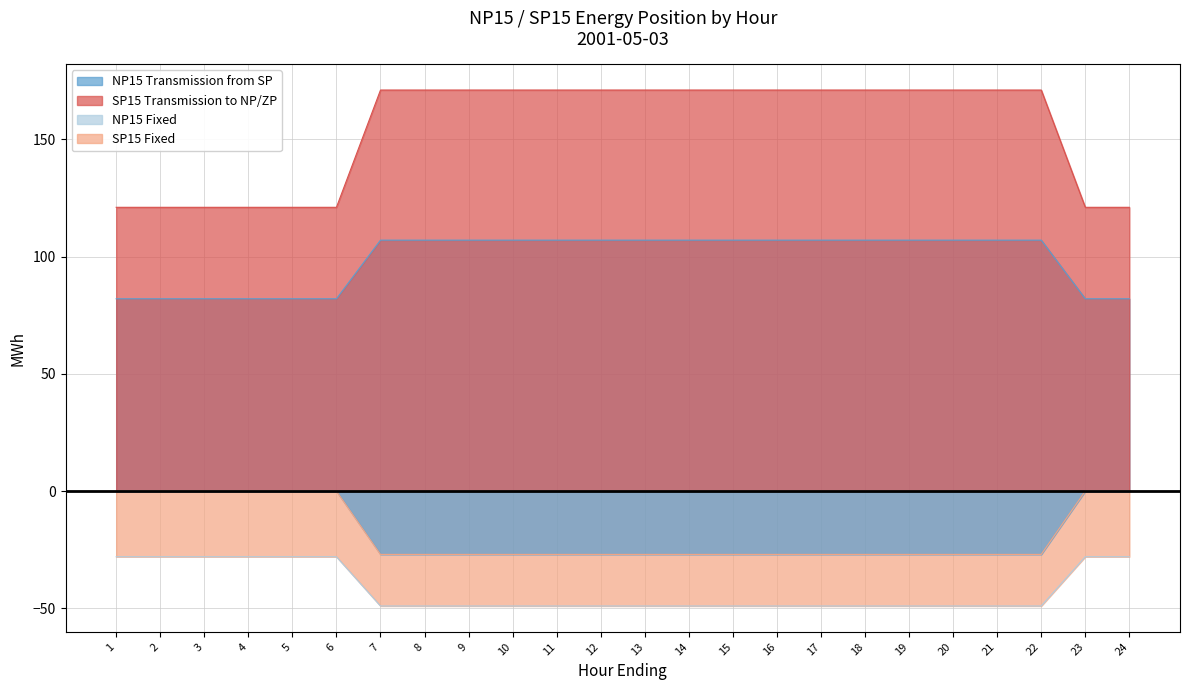

Rank the series at 1 from lowest to highest value.

NP15 Fixed, SP15 Fixed, NP15 Transmission from SP, SP15 Transmission to NP/ZP